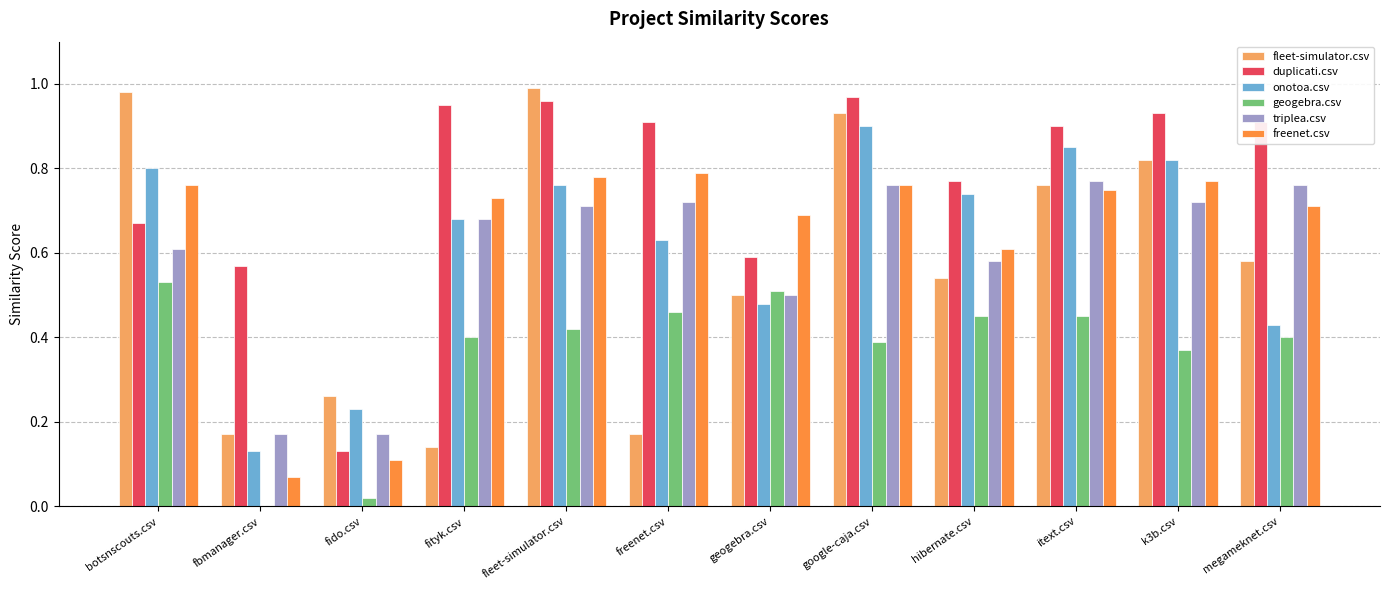

How many distinct data groups are displayed?

6